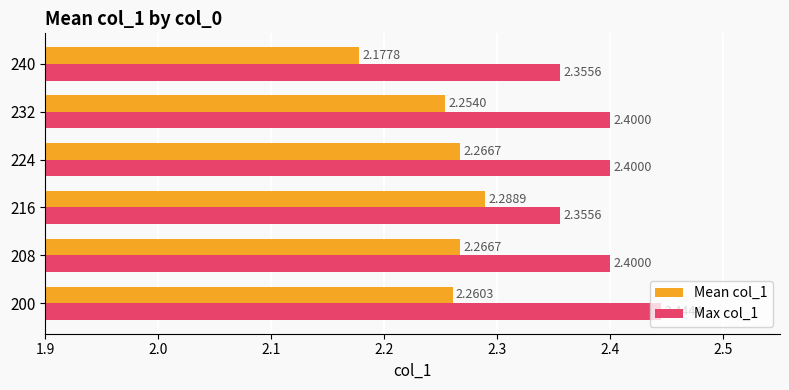

At which category is the sum across all series the highest?

200